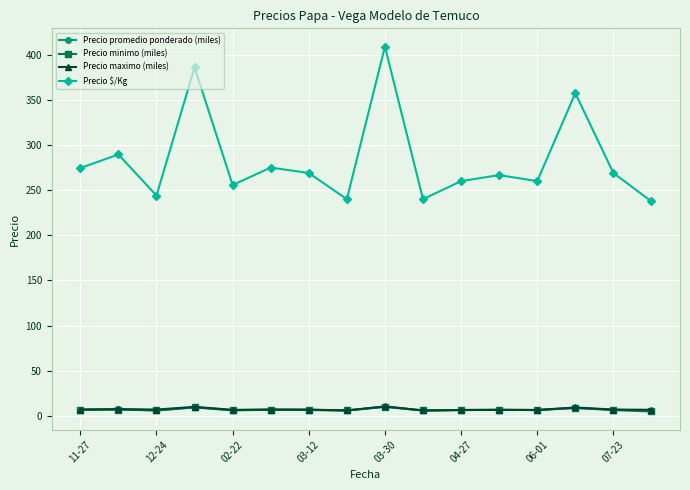

Which series has the largest range (max minus min)?

Precio $/Kg